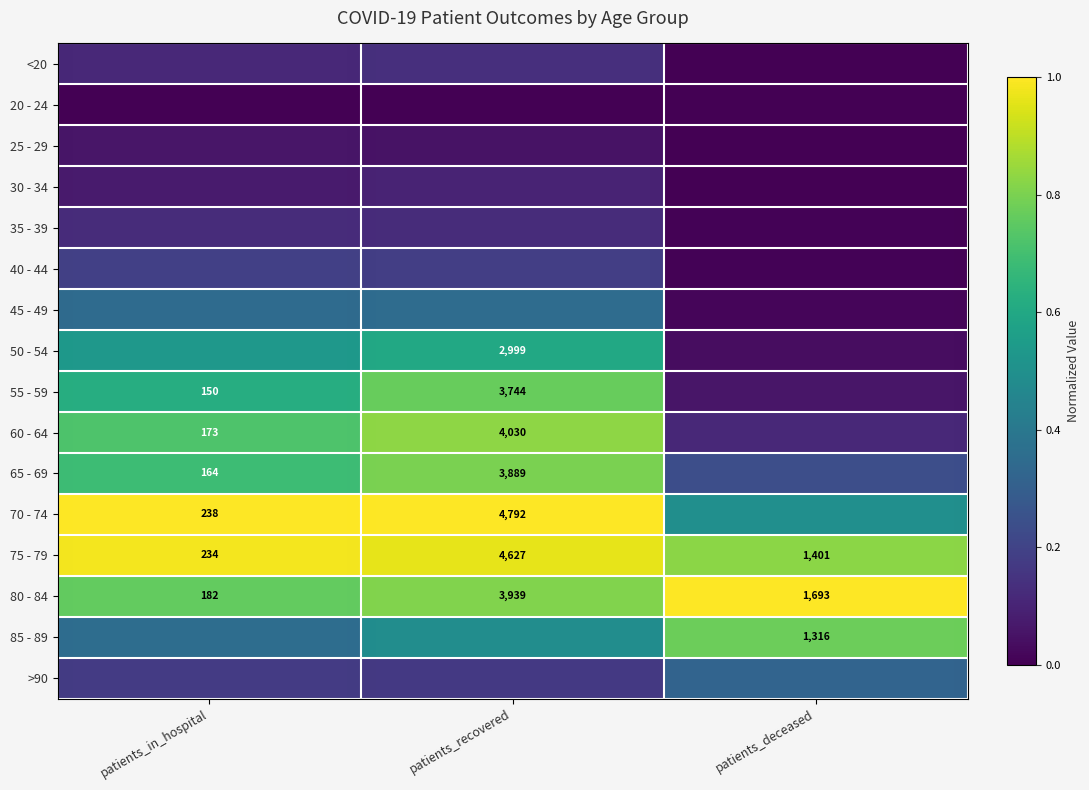

What is the spread (max minus min) of values at patients_deceased?

1.0